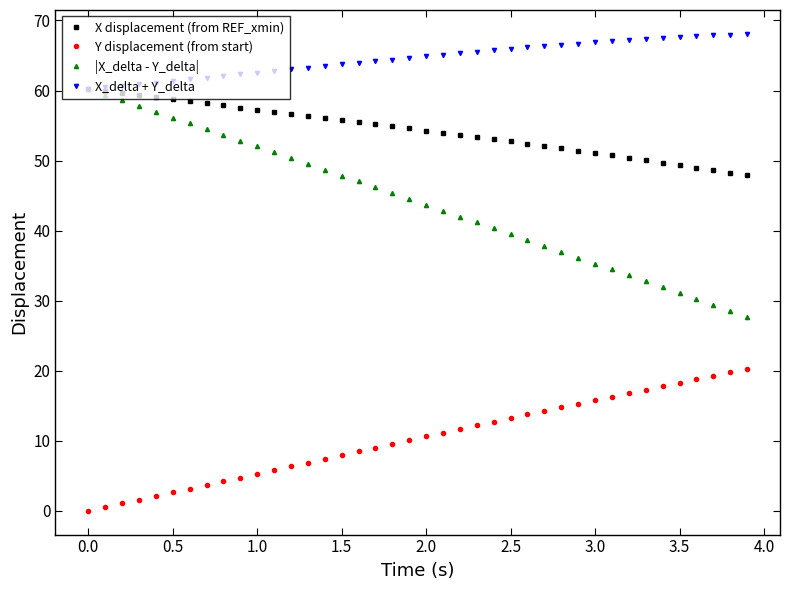

Which series has the largest total across all categories?

X_delta + Y_delta